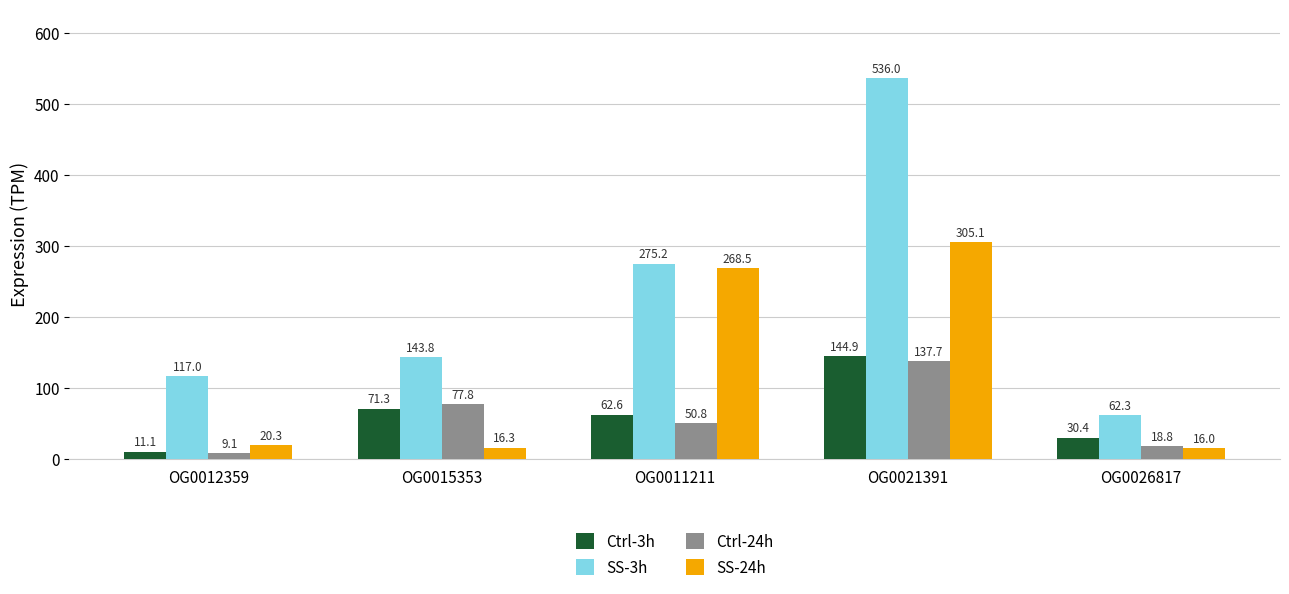

The Ctrl-3h series shows 258.3 at OG0021391. True or false?

False